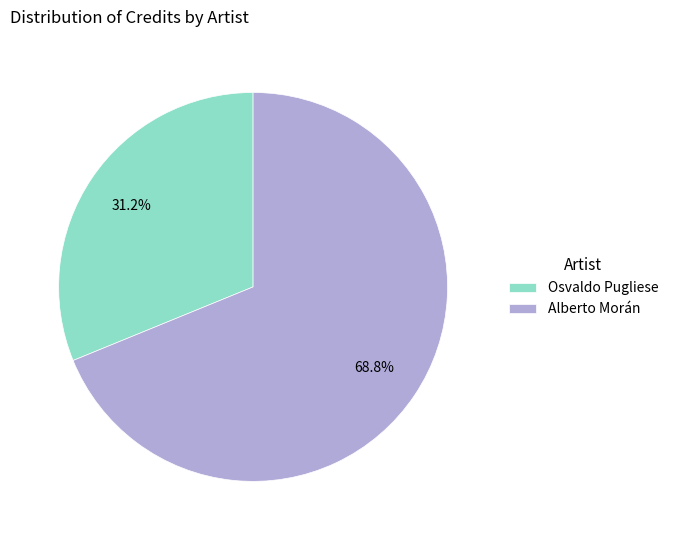

To the nearest percent, what percentage of the pie is Alberto Morán?

69%